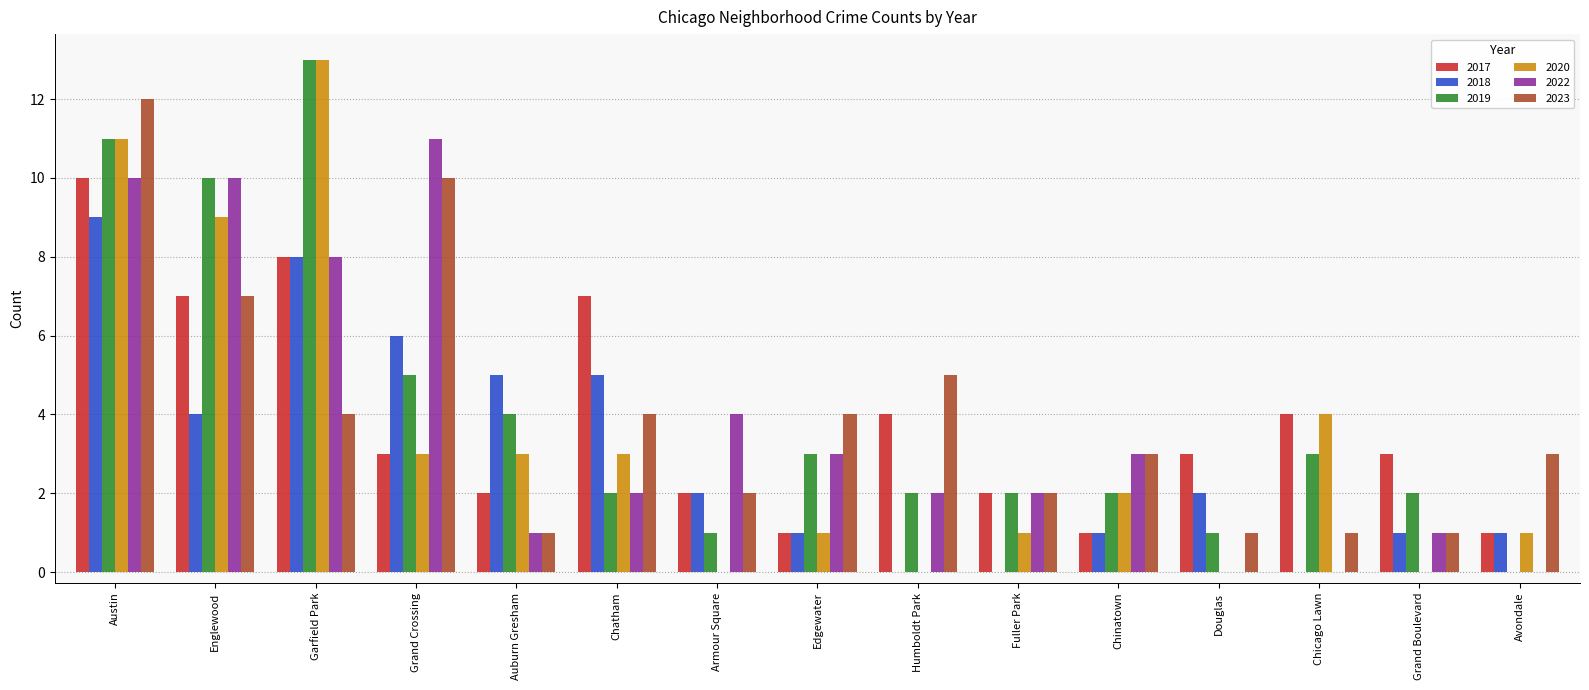

Which series changed the most between Chatham and Edgewater?

2017